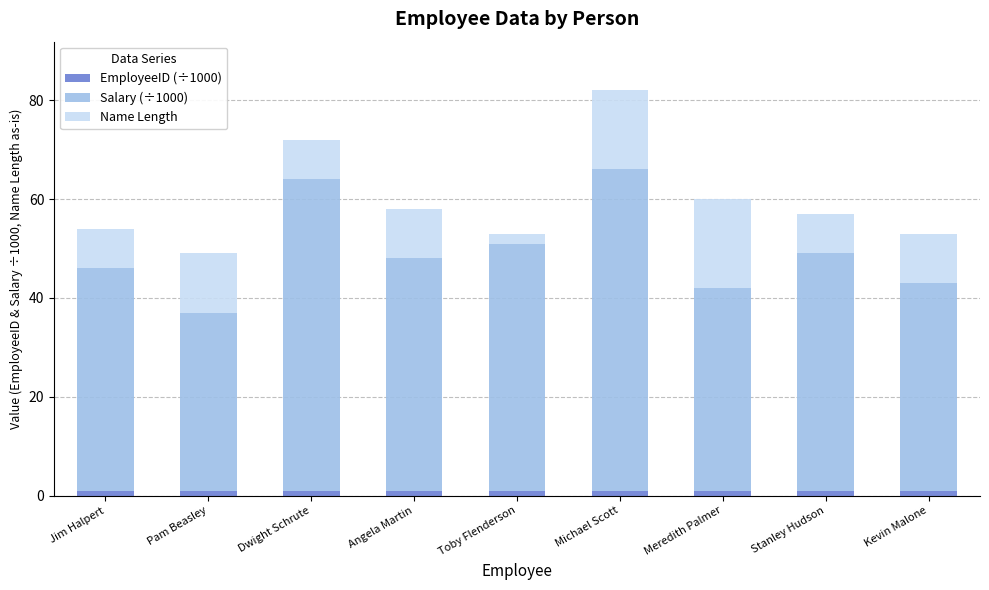

What is the sum of all EmployeeID (÷1000) values?

9.0